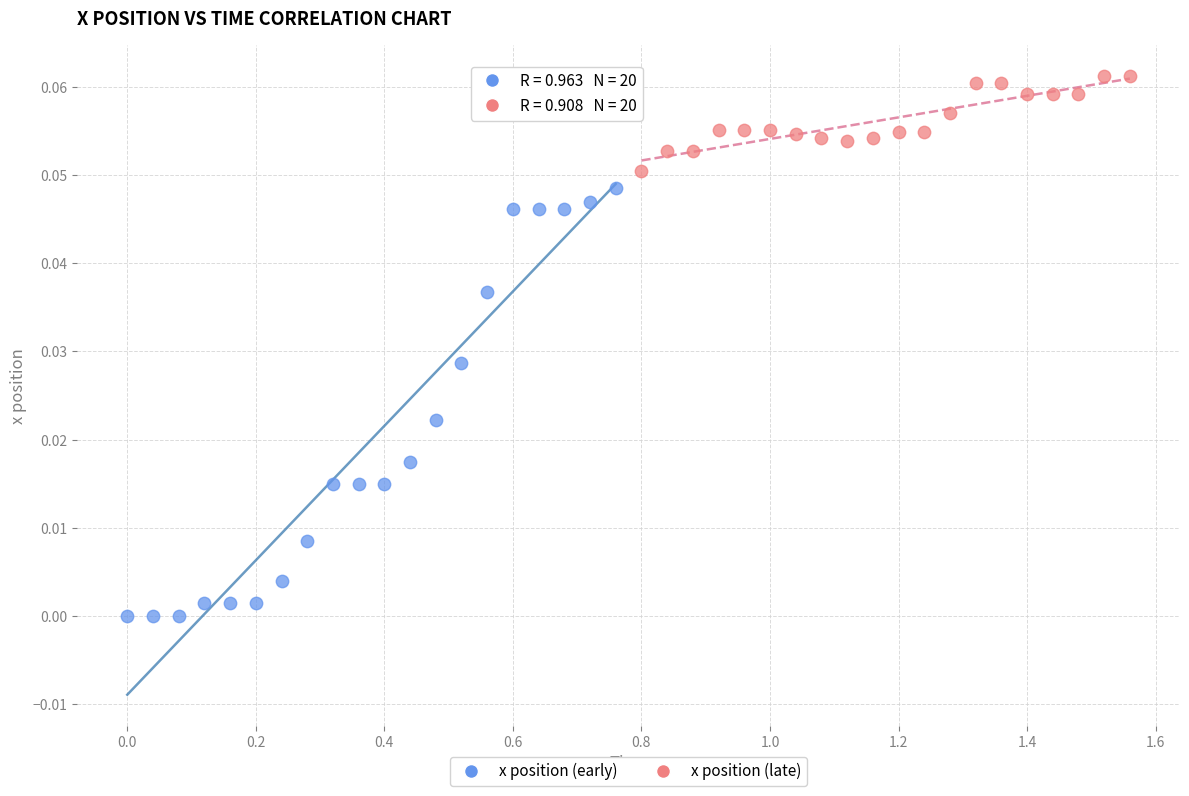

Which series contains the lowest Y value?

x position (early)